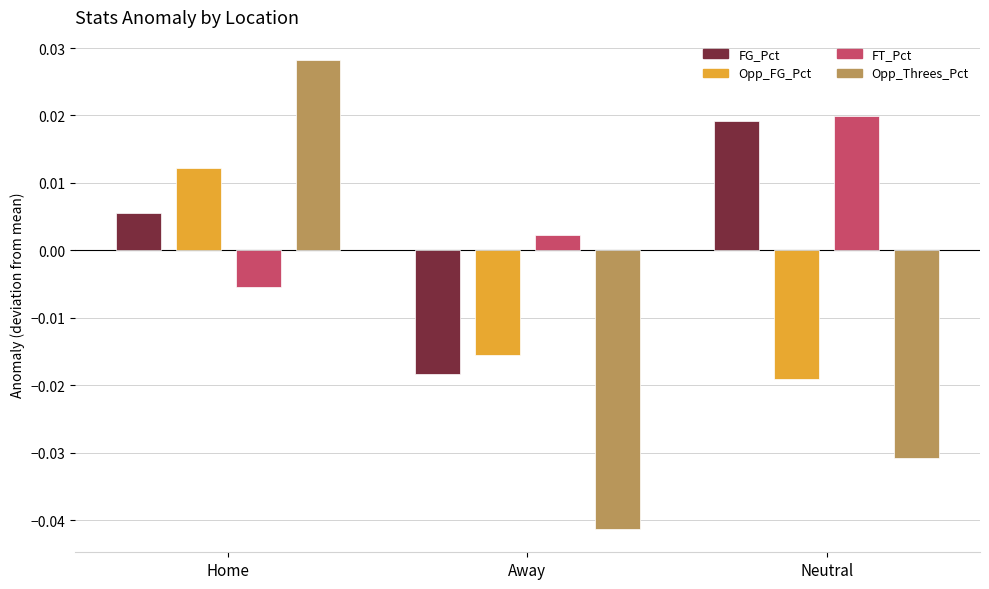

Which series has the largest total across all categories?

FT_Pct